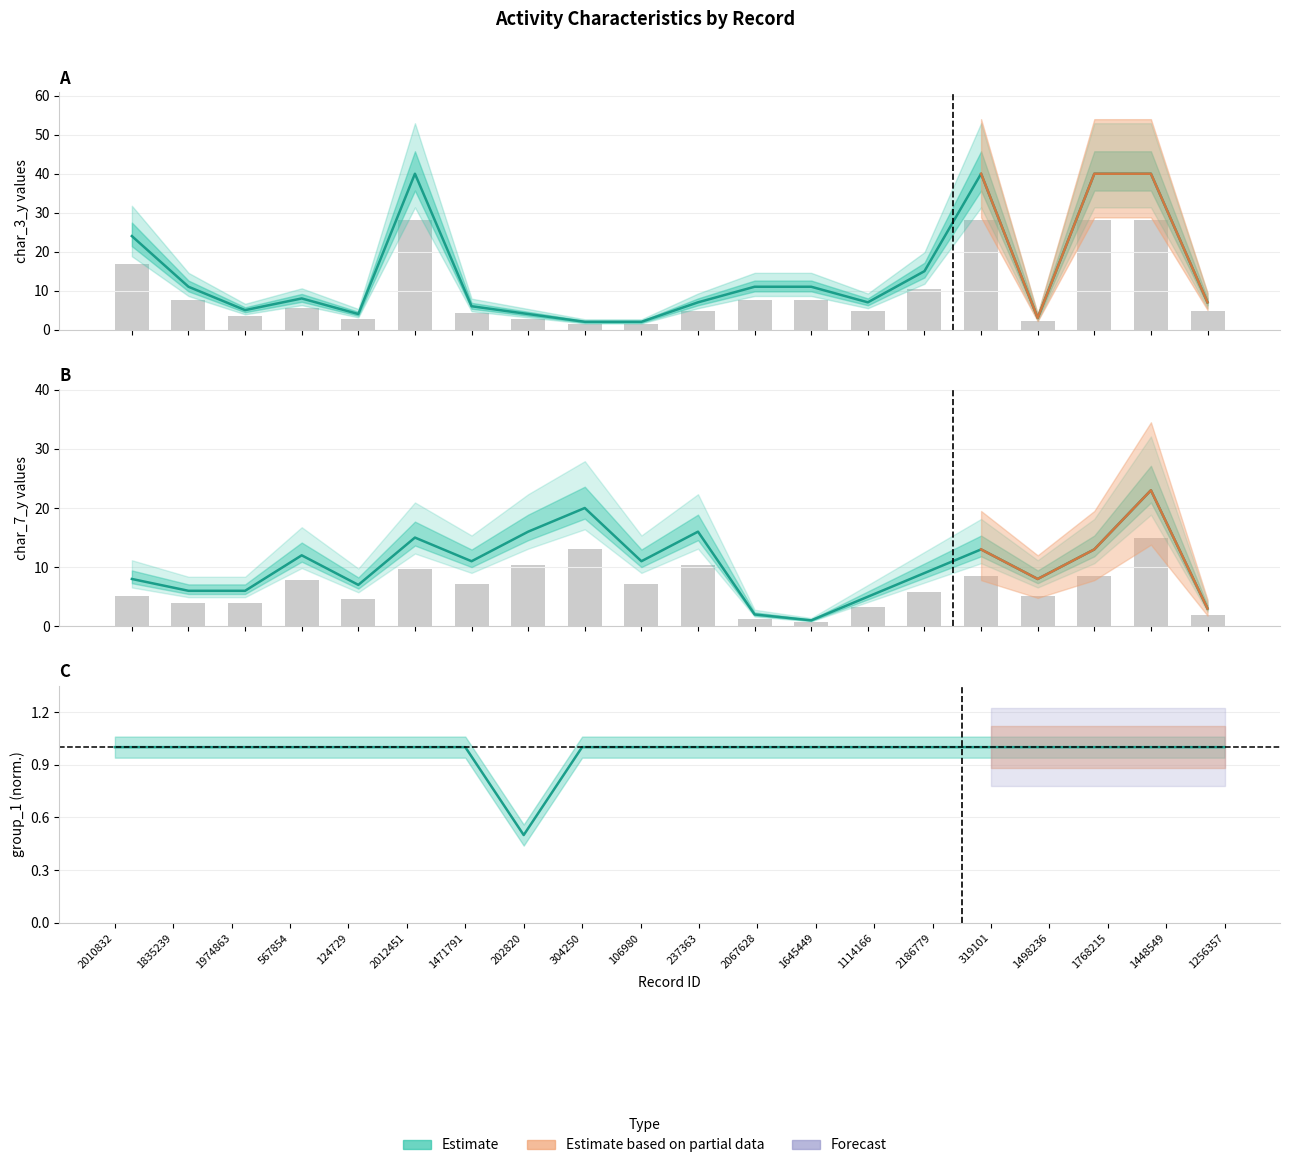

What is the sum of the group_1 values at 2012451 and 1974863?

2.0